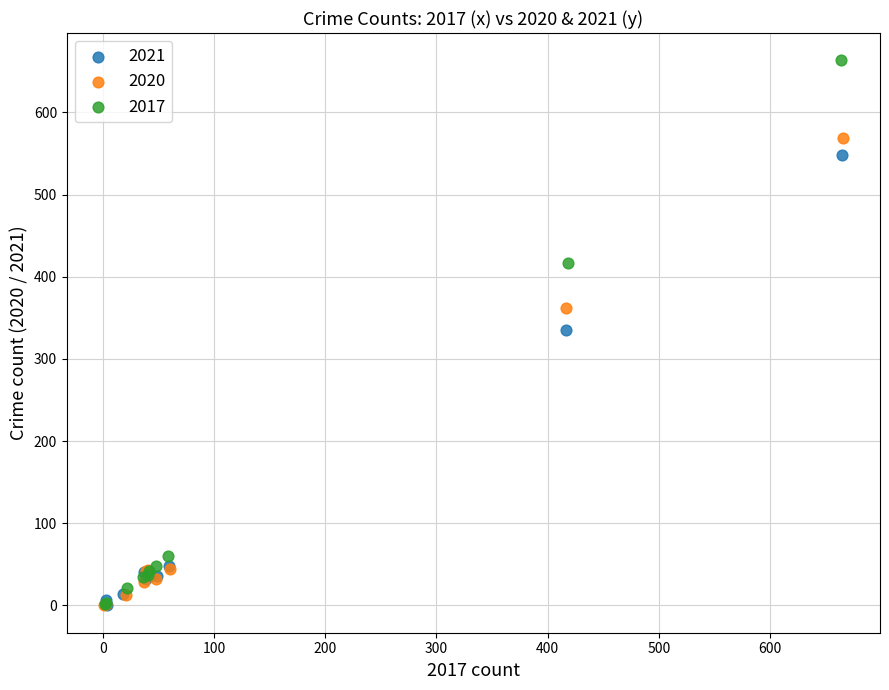

What are all the series names shown in the legend?

2021, 2020, 2017